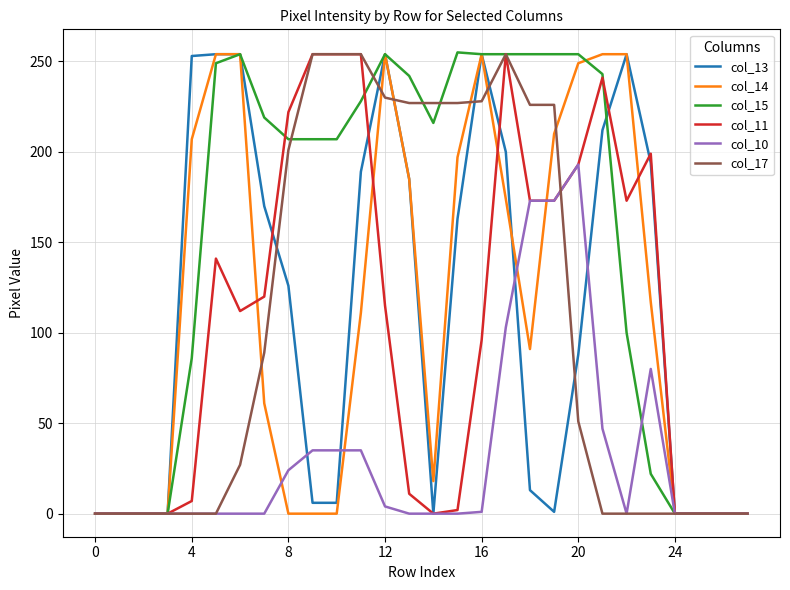

Which series has the largest total across all categories?

col_15